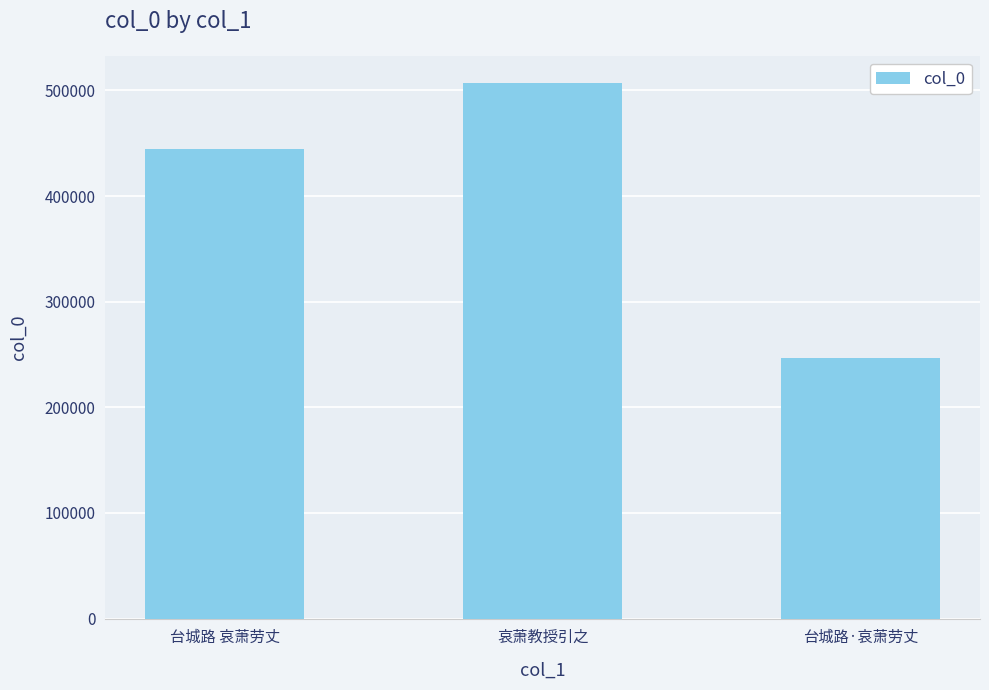

Reading left to right, what are all the values shown in this chart?

台城路 哀萧劳丈=444444	哀萧教授引之=507417	台城路·哀萧劳丈=246262